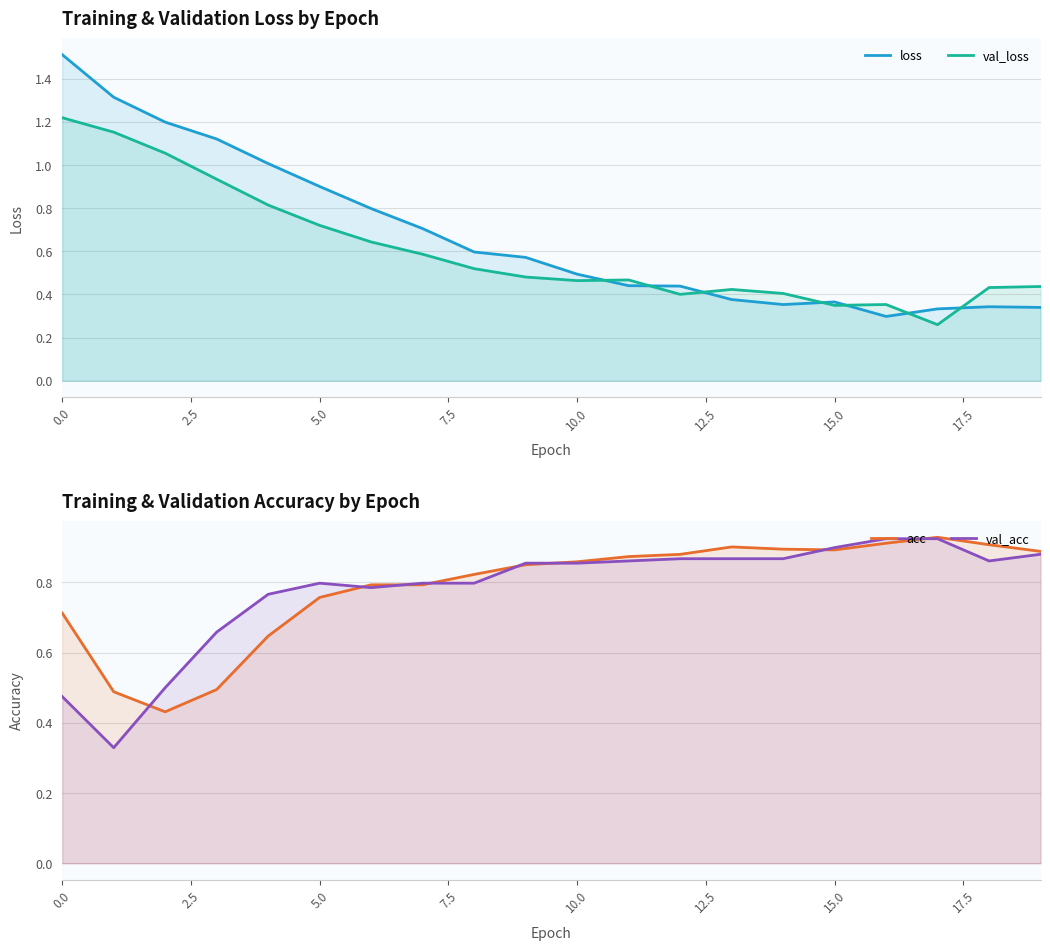

Which category has the lowest value across all series?

17